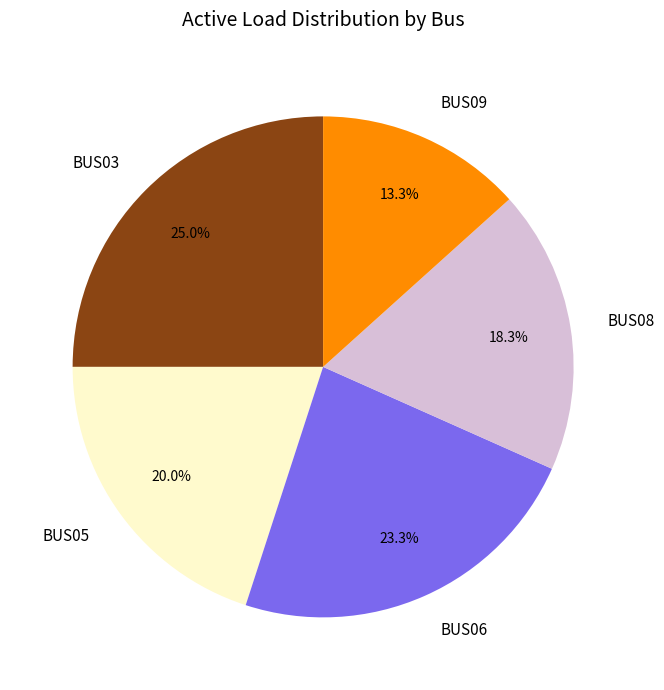

Is there a majority slice in this chart?

No